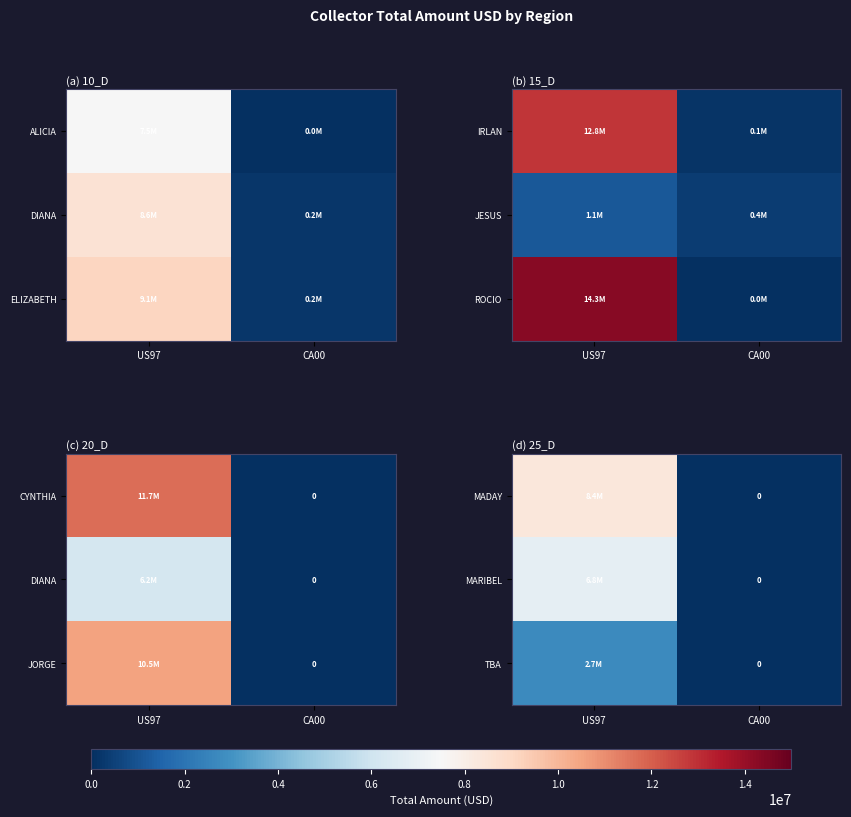

List the labels in order of MADAY value, largest first.

US97, CA00